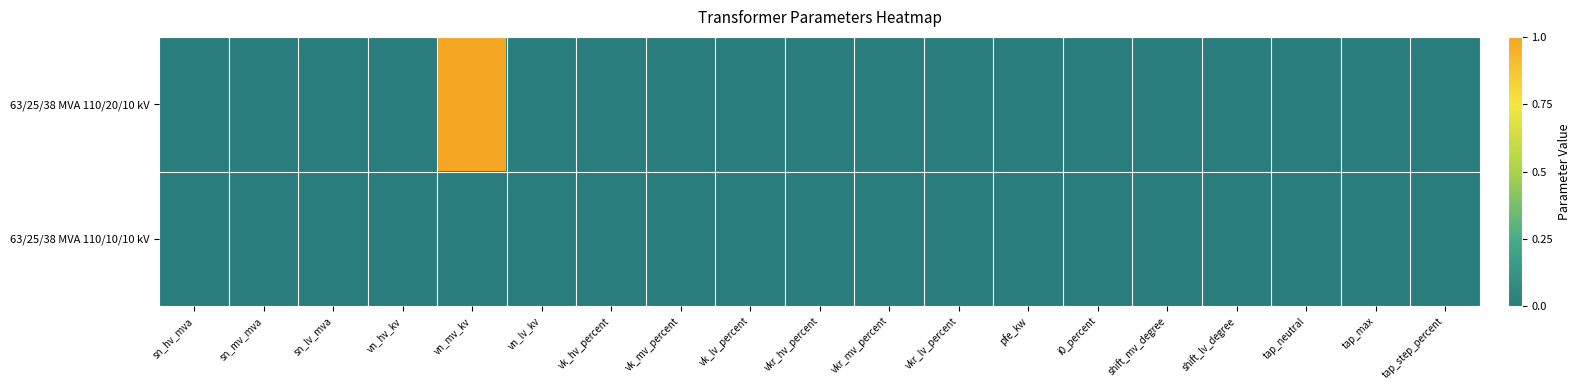

Which series has the largest total across all categories?

63/25/38 MVA 110/20/10 kV